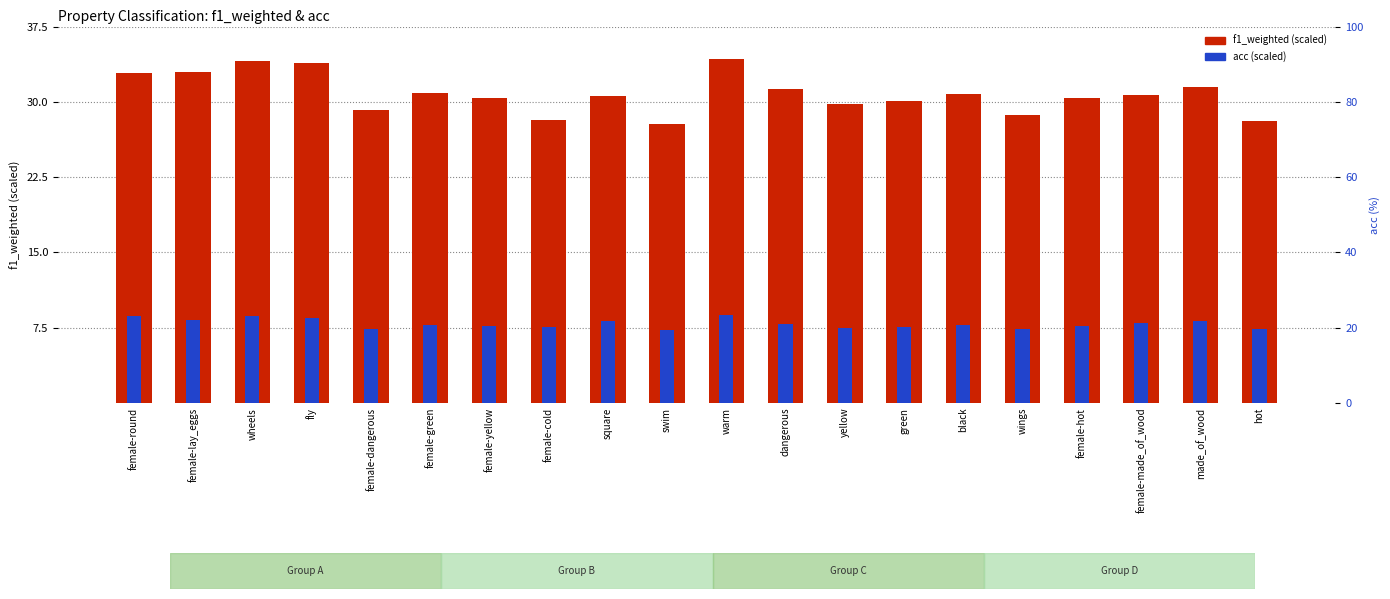

What is the sum of the acc values at female-cold and square?

15.7